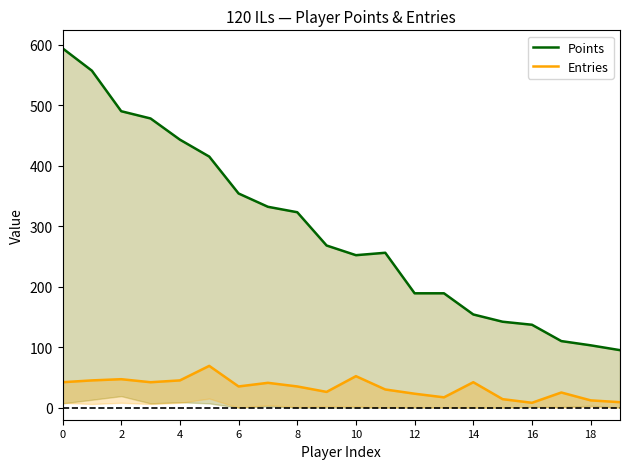

The value of Entries at 15 is 25. True or false?

False